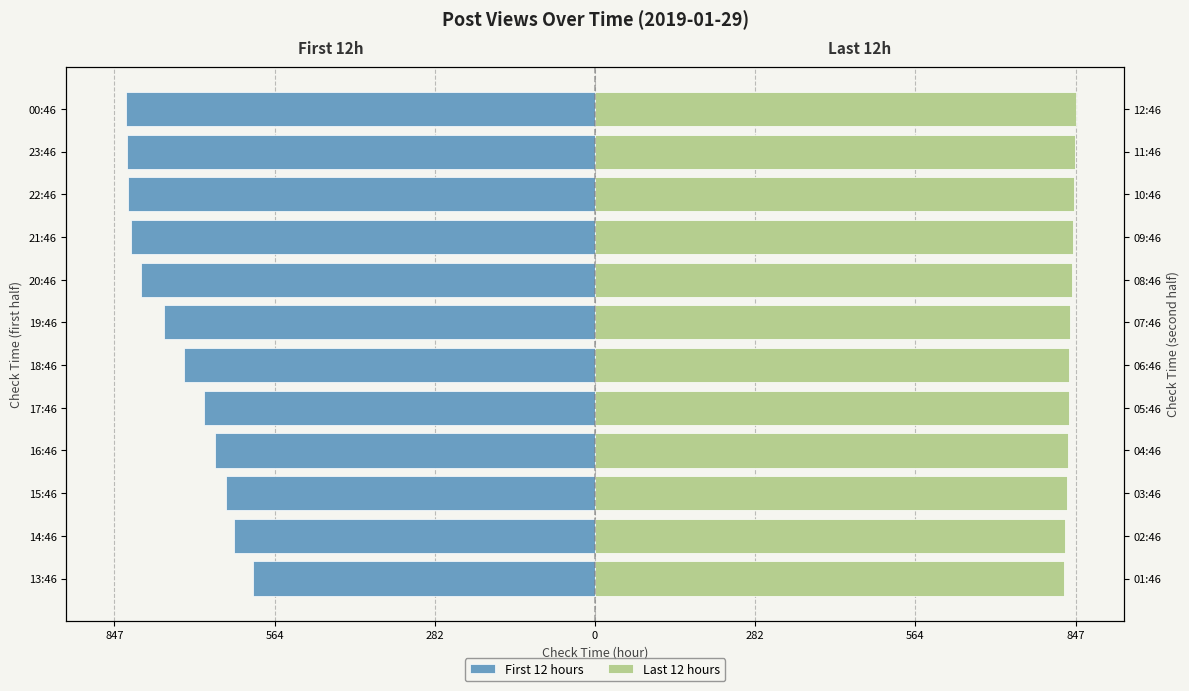

Rank the series by their maximum value, from highest to lowest.

Last 12 hours, First 12 hours